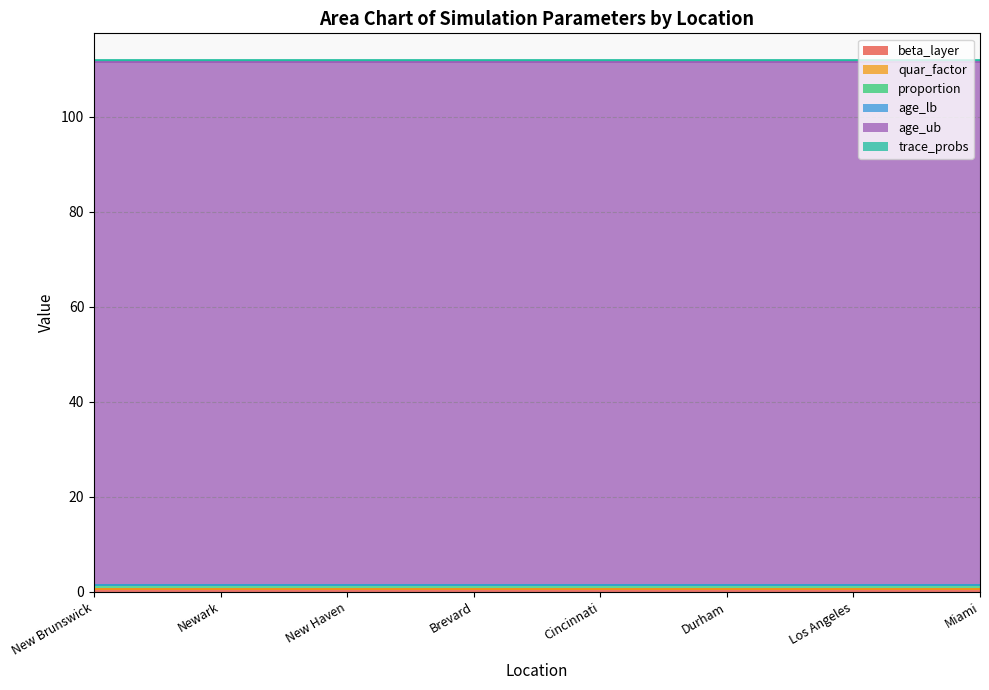

Reading left to right, extract all data points from this chart.

beta_layer: 0.5	0.5	0.5	0.5	0.5	0.5	0.5	0.5
quar_factor: 0.0	0.0	0.0	0.0	0.0	0.0	0.0	0.0
proportion: 1.0	1.0	1.0	1.0	1.0	1.0	1.0	1.0
age_lb: 0.0	0.0	0.0	0.0	0.0	0.0	0.0	0.0
age_ub: 110.0	110.0	110.0	110.0	110.0	110.0	110.0	110.0
trace_probs: 0.5	0.5	0.5	0.5	0.5	0.5	0.5	0.5